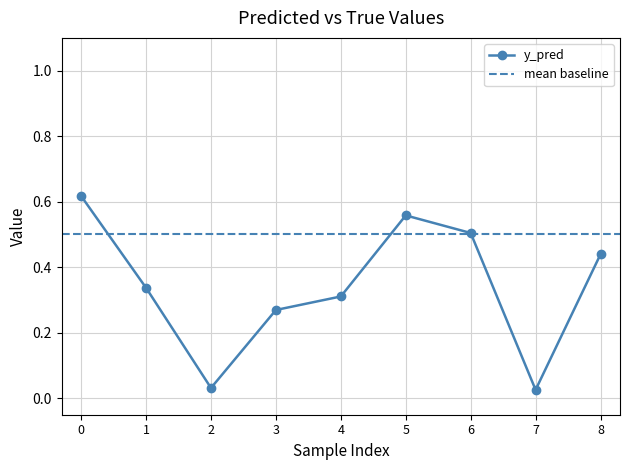

True or false: y_pred has a value of 0.5 at 4.

False